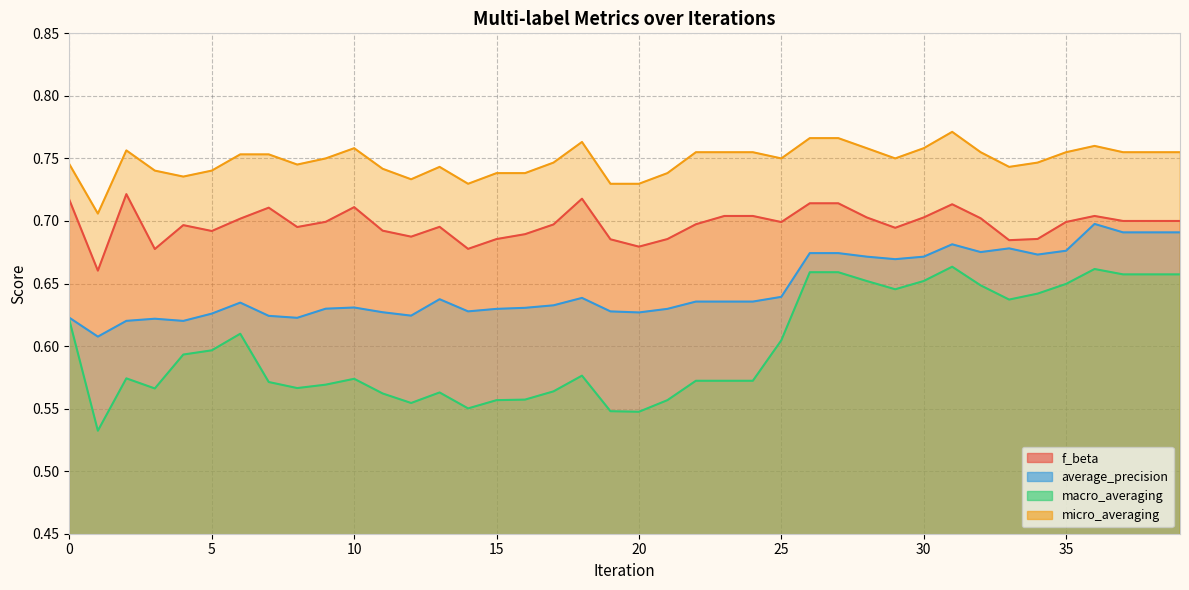

What is the smallest value displayed?

0.5